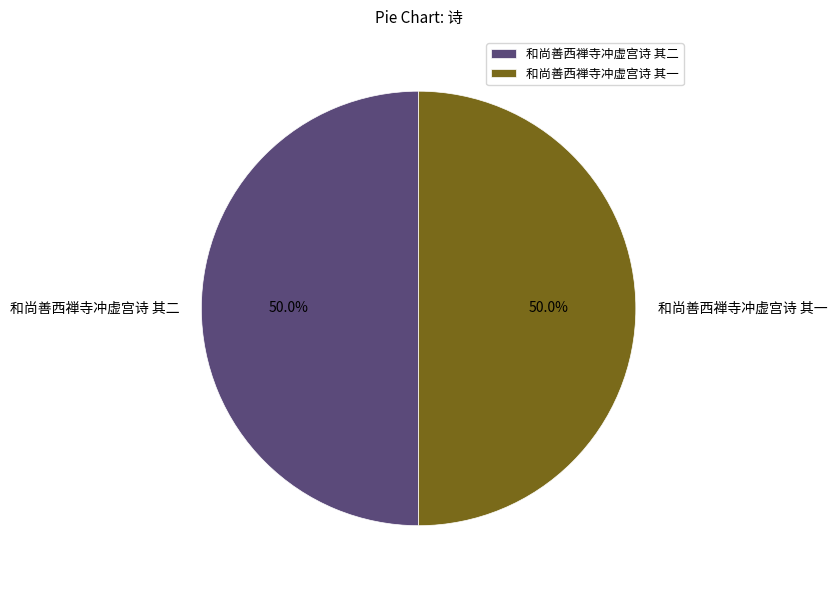

The 和尚善西禅寺冲虚宫诗 其一 slice represents 50% of the pie. True or false?

True